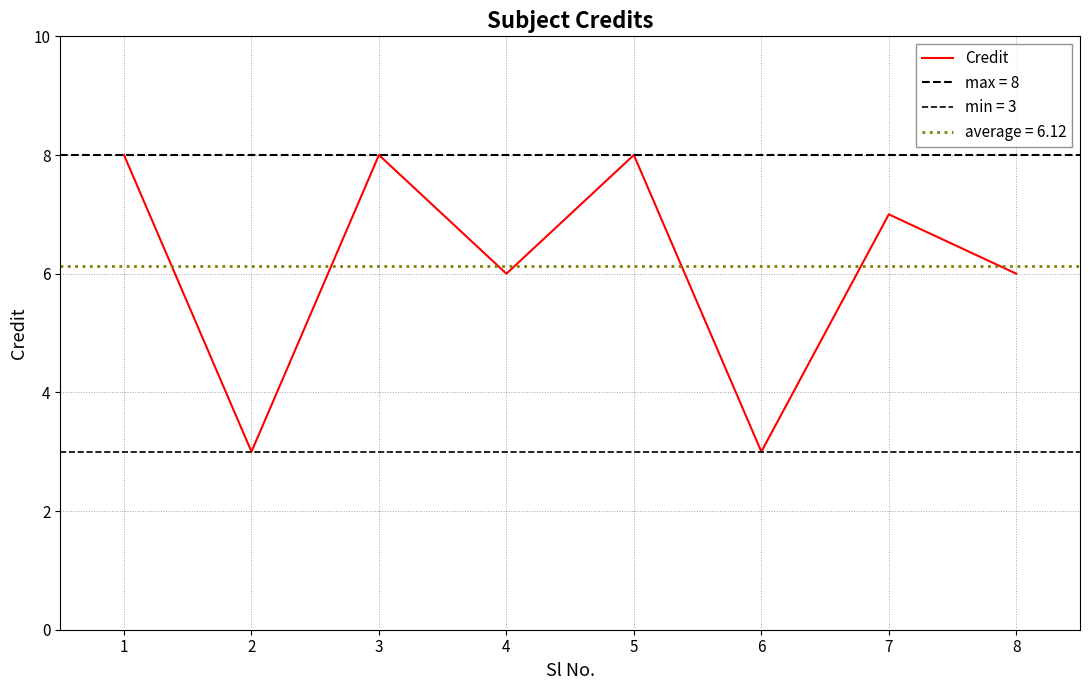

Where is the data nearest to the value 5?

4